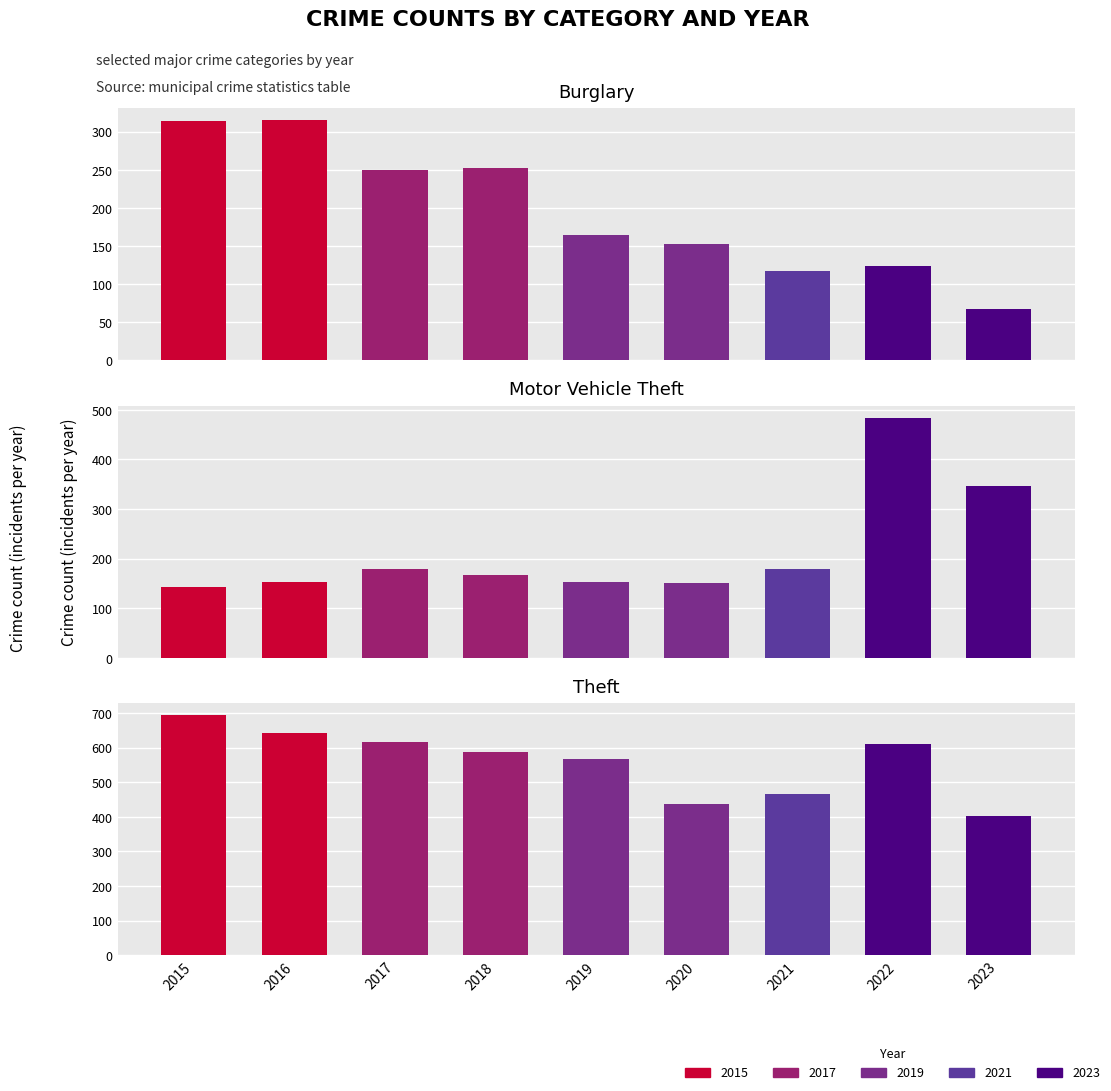

Which category has the highest value in the Theft series?

2015